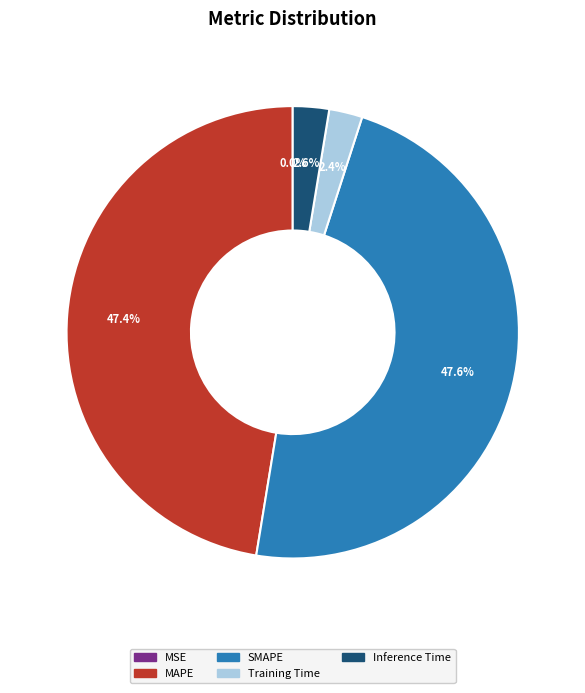

Which has a higher value, MAPE or Training Time?

MAPE